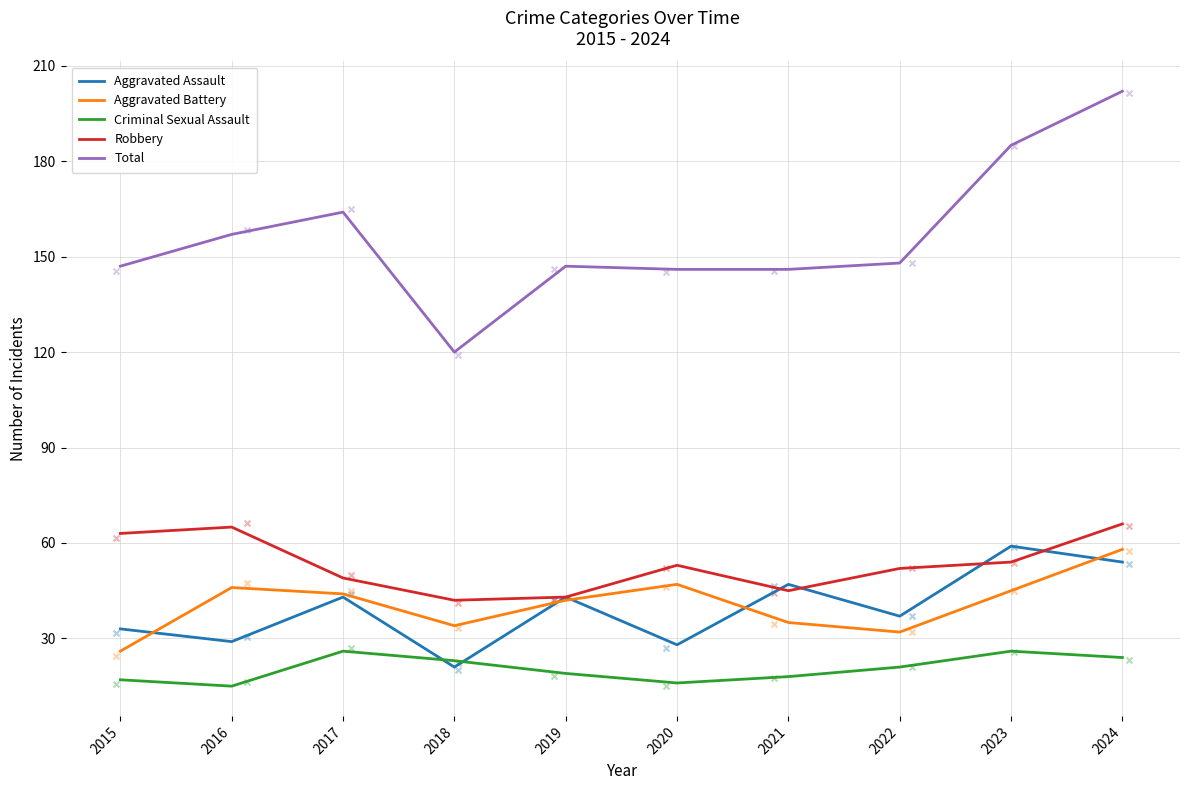

Which series has the largest total across all categories?

Total